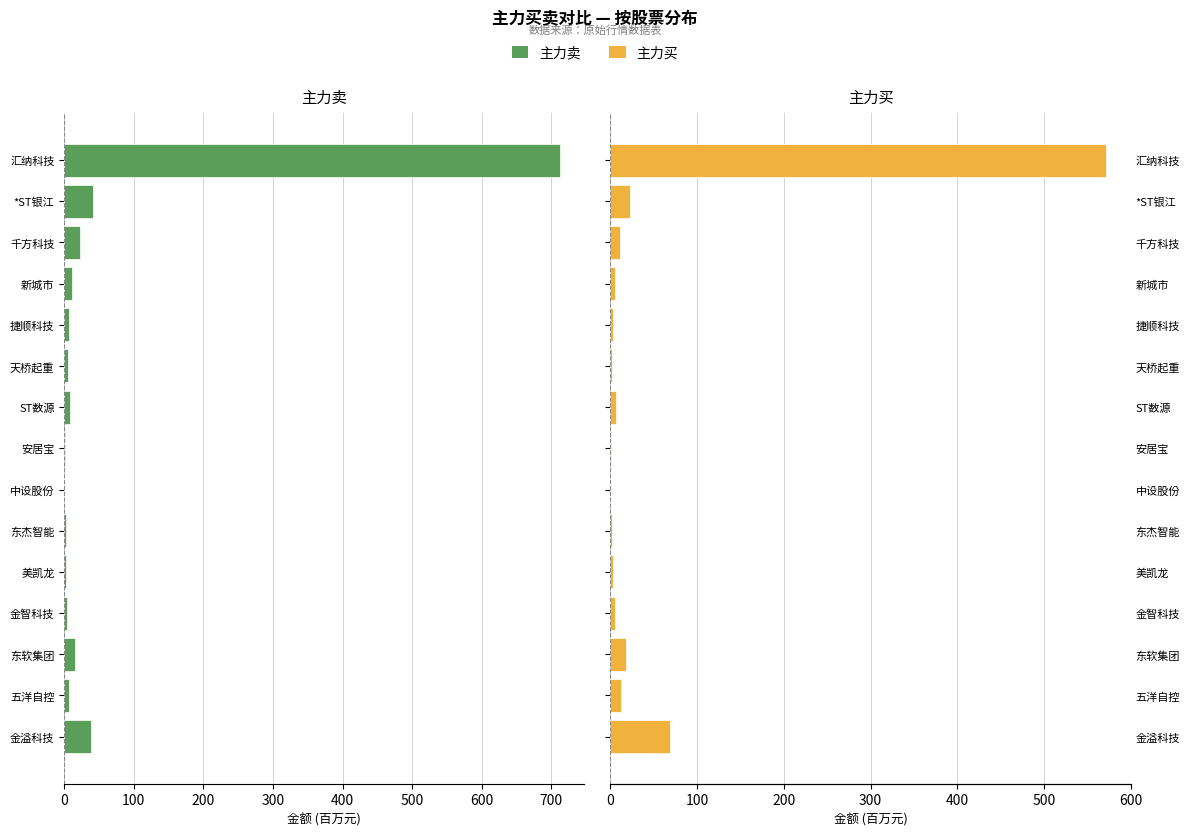

What is the difference between the maximum and minimum values in the 主力卖 series?

711.6